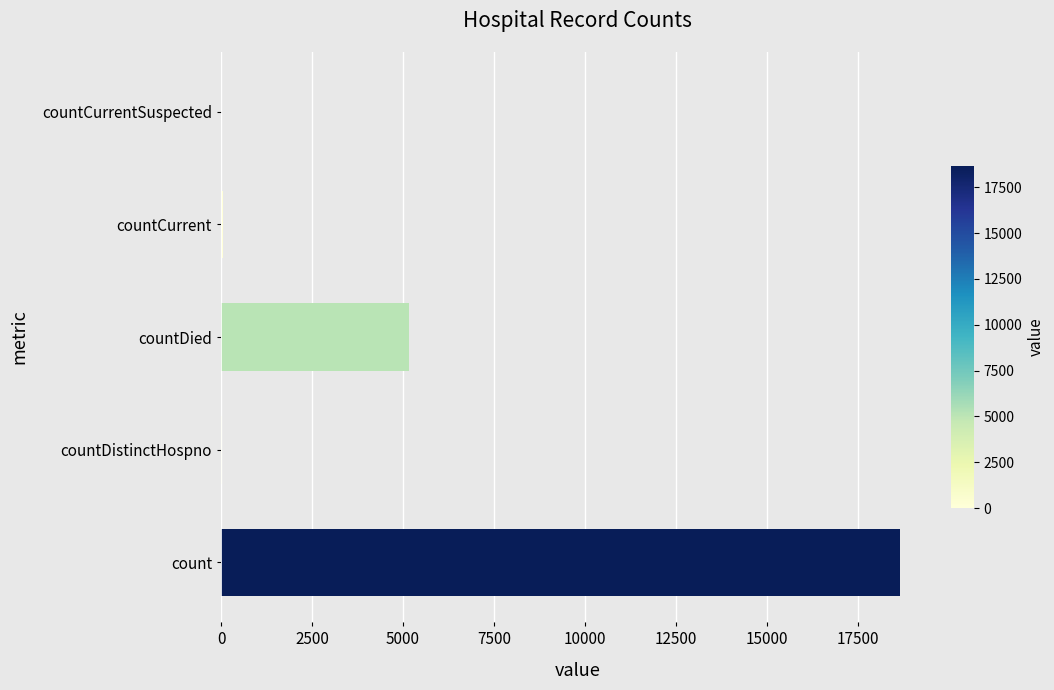

At which label is the value closest to 9329?

countDied